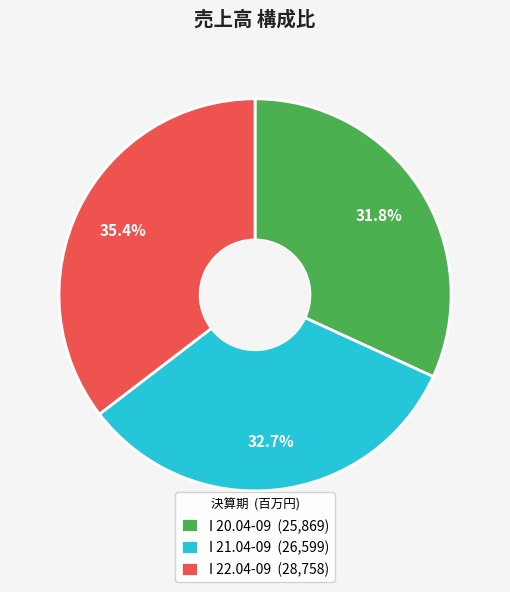

Between I 22.04-09 and I 20.04-09, which is larger?

I 22.04-09